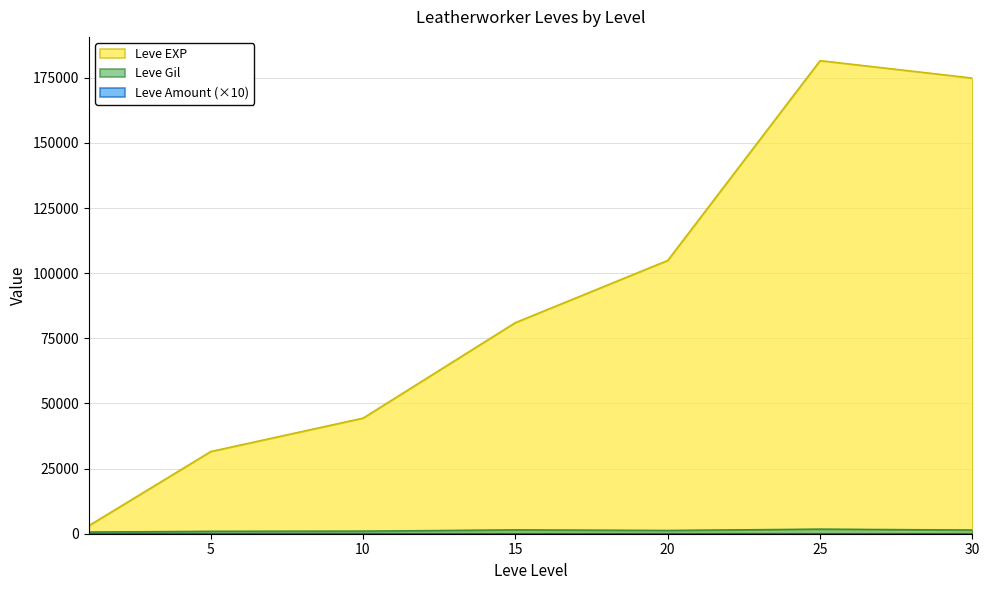

What are all the series names shown in the legend?

Leve EXP, Leve Gil, Leve Amount